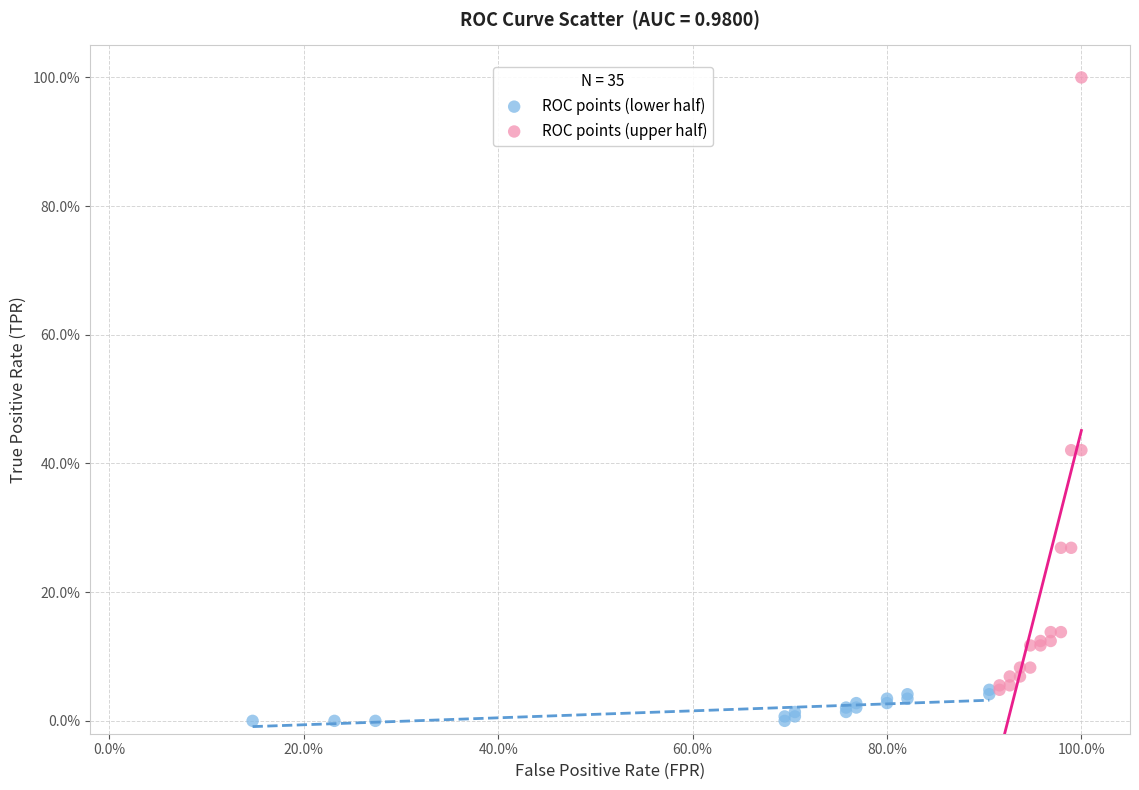

What are all the series names shown in the legend?

ROC points (lower half), ROC points (upper half)